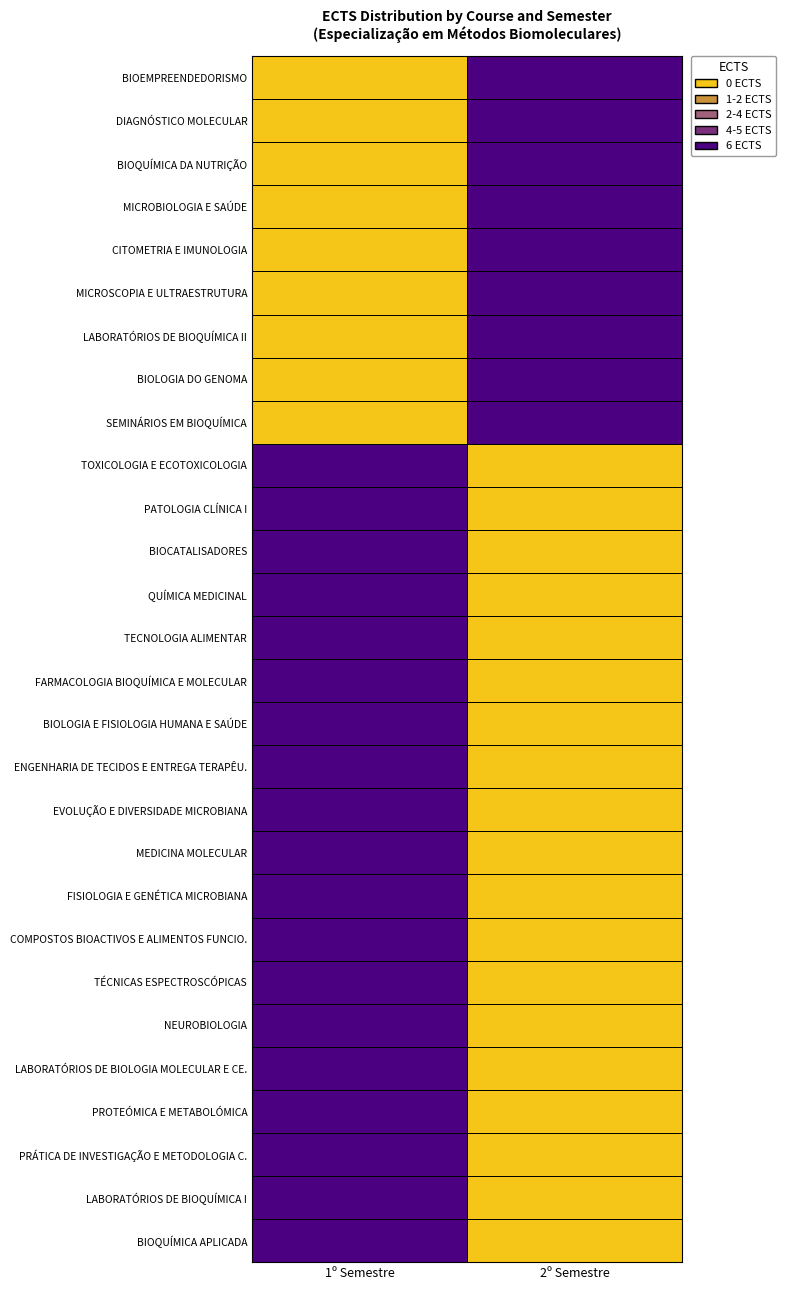

Rank the series by their maximum value, from highest to lowest.

BIOQUÍMICA APLICADA, LABORATÓRIOS DE BIOQUÍMICA I, PRÁTICA DE INVESTIGAÇÃO E METODOLOGIA C., PROTEÓMICA E METABOLÓMICA, LABORATÓRIOS DE BIOLOGIA MOLECULAR E CE., NEUROBIOLOGIA, TÉCNICAS ESPECTROSCÓPICAS, COMPOSTOS BIOACTIVOS E ALIMENTOS FUNCIO., FISIOLOGIA E GENÉTICA MICROBIANA, MEDICINA MOLECULAR, EVOLUÇÃO E DIVERSIDADE MICROBIANA, ENGENHARIA DE TECIDOS E ENTREGA TERAPÊU., BIOLOGIA E FISIOLOGIA HUMANA E SAÚDE, FARMACOLOGIA BIOQUÍMICA E MOLECULAR, TECNOLOGIA ALIMENTAR, QUÍMICA MEDICINAL, BIOCATALISADORES, PATOLOGIA CLÍNICA I, TOXICOLOGIA E ECOTOXICOLOGIA, SEMINÁRIOS EM BIOQUÍMICA, BIOLOGIA DO GENOMA, LABORATÓRIOS DE BIOQUÍMICA II, MICROSCOPIA E ULTRAESTRUTURA, CITOMETRIA E IMUNOLOGIA, MICROBIOLOGIA E SAÚDE, BIOQUÍMICA DA NUTRIÇÃO, DIAGNÓSTICO MOLECULAR, BIOEMPREENDEDORISMO